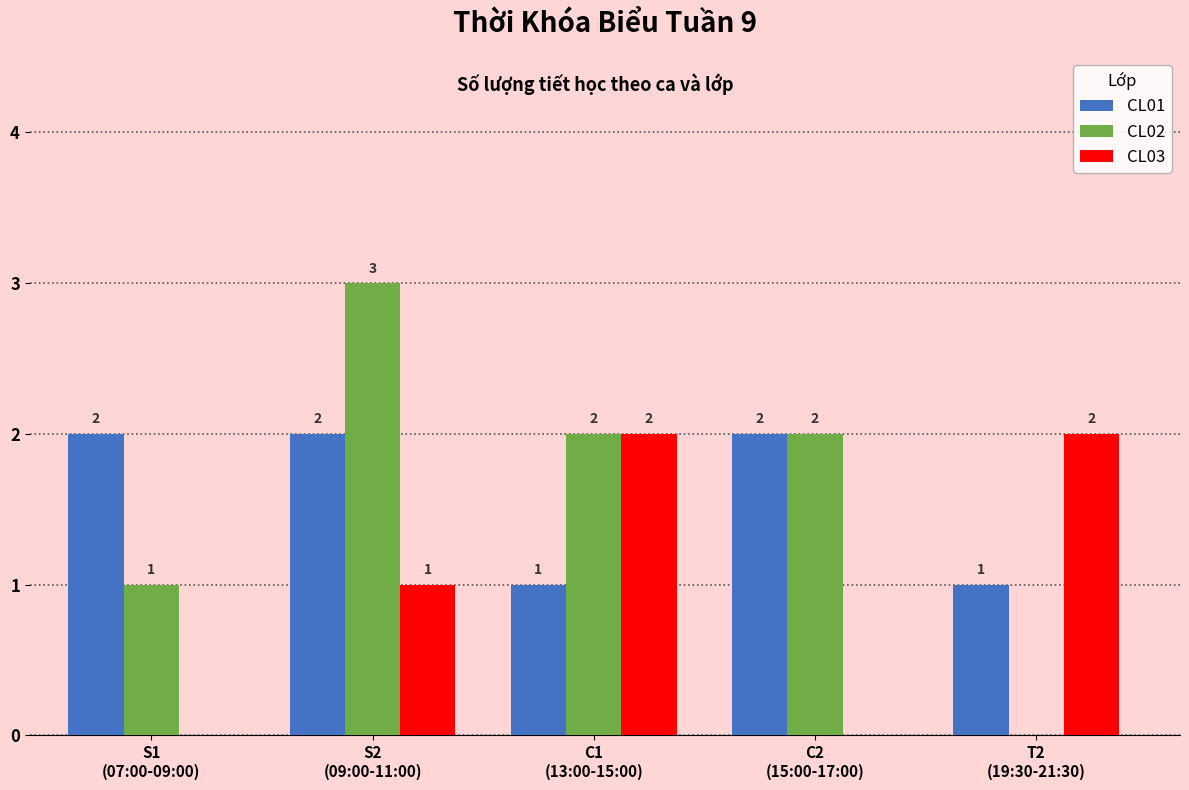

What is the maximum value shown in the chart?

3